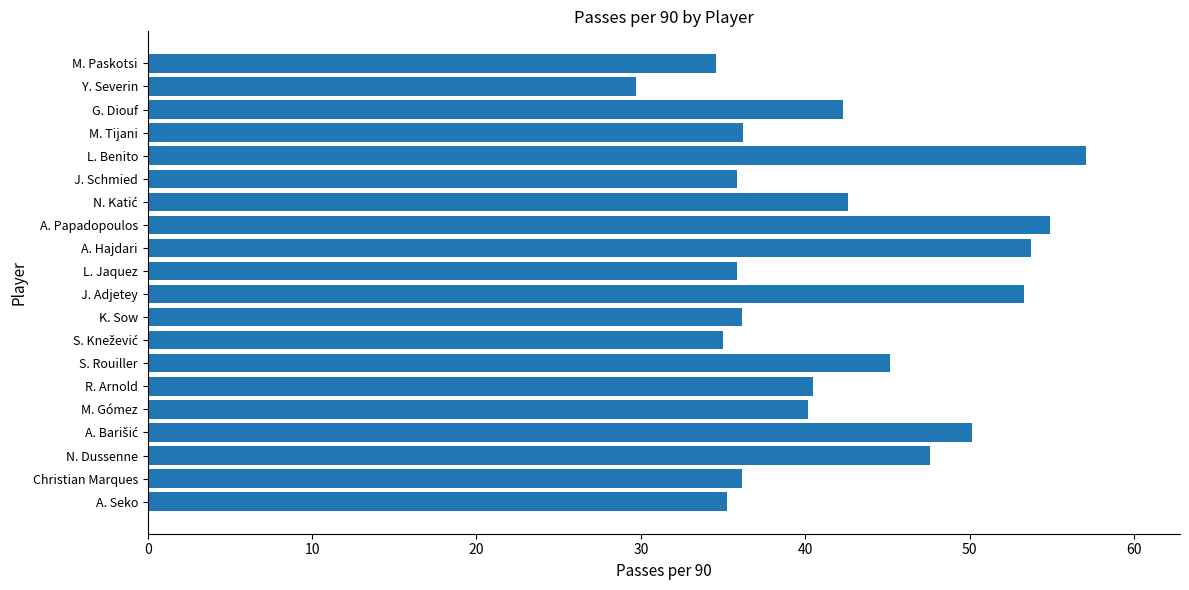

What is the maximum value shown in the chart?

57.1